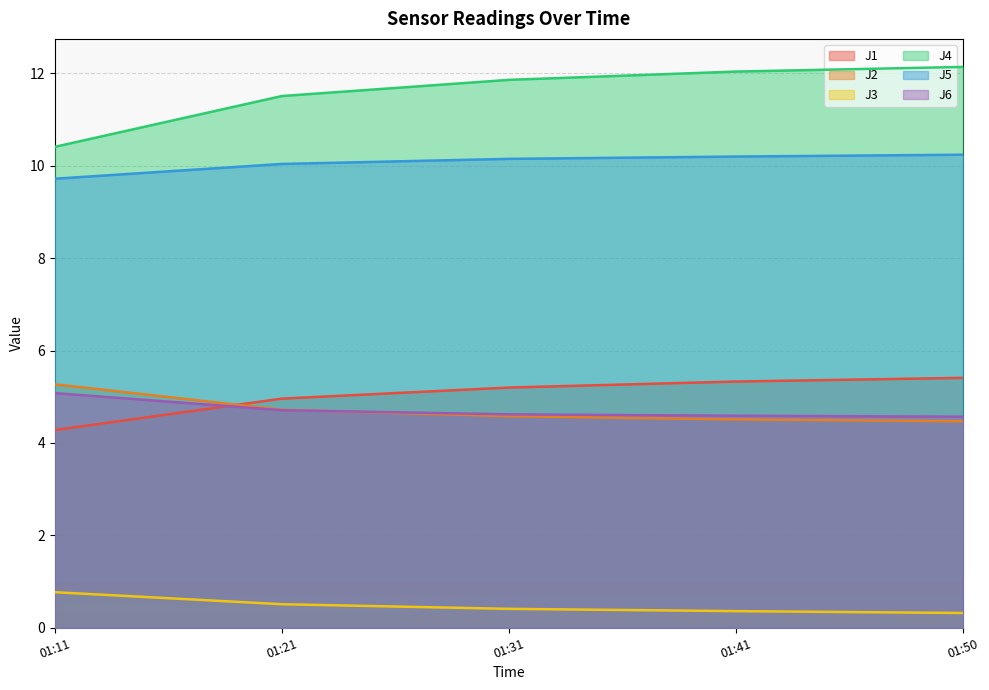

True or false: J6 and J5 cross at least once.

False